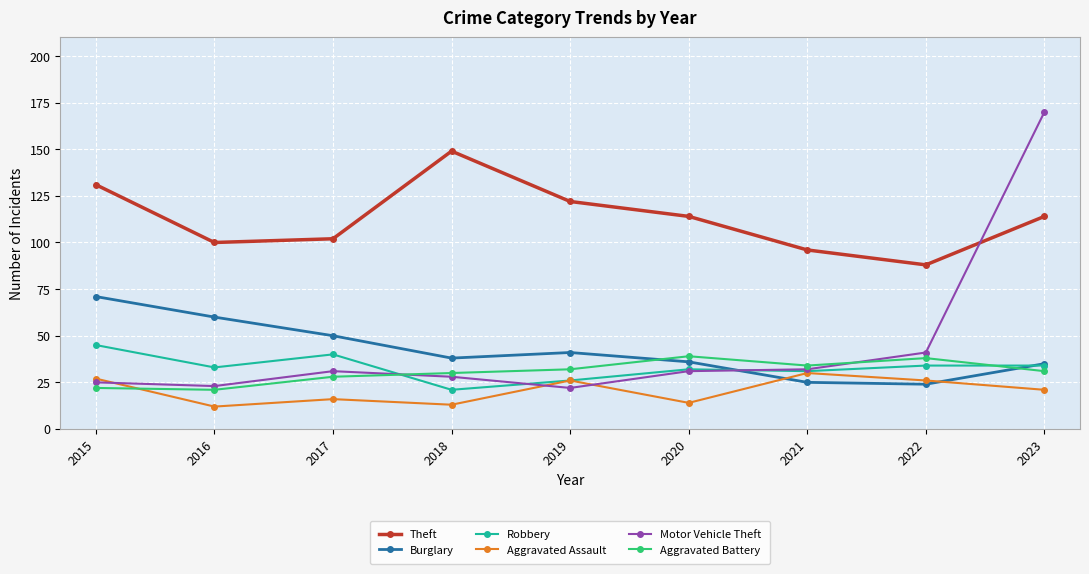

What is the maximum value shown in the chart?

170